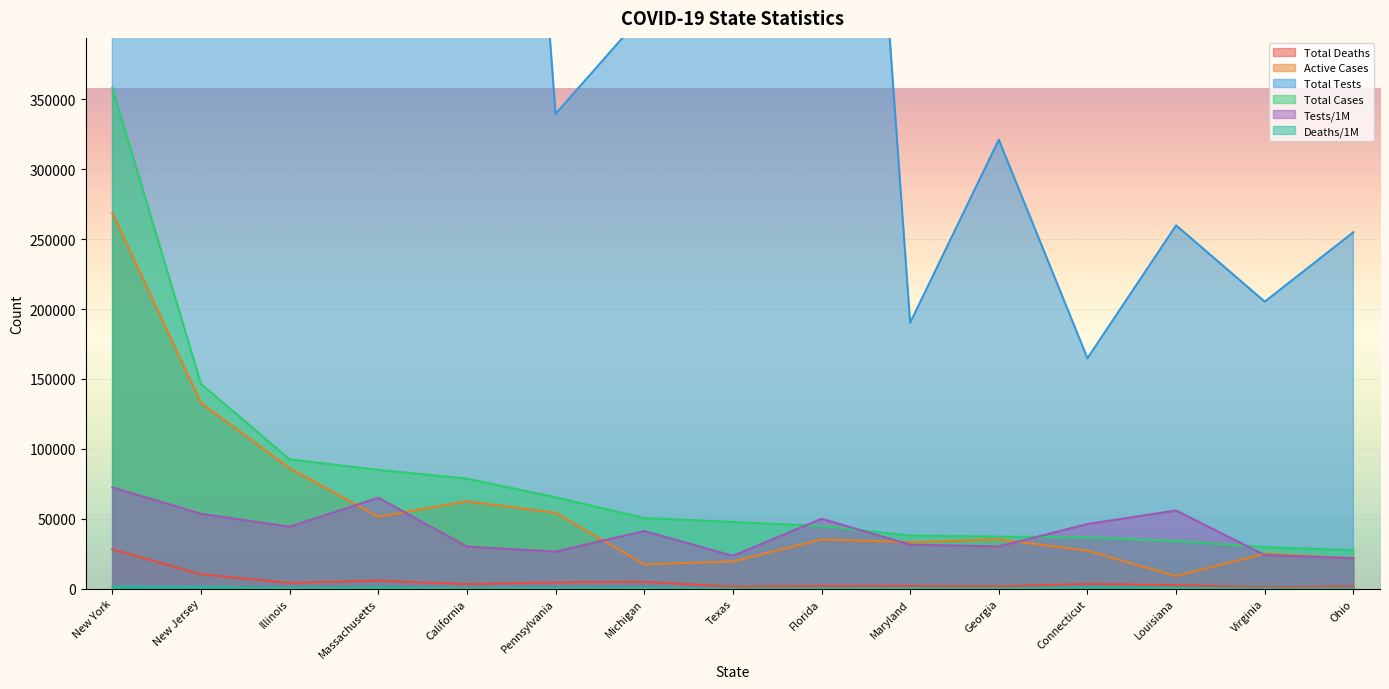

Between Illinois and Georgia, which is larger?

Illinois